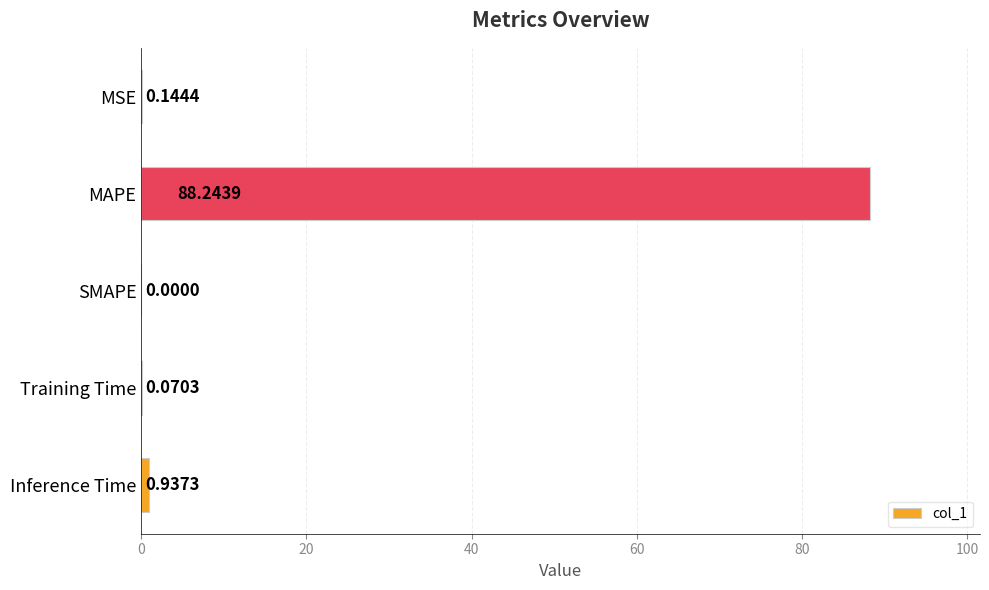

At which label is the value closest to 44?

Inference Time